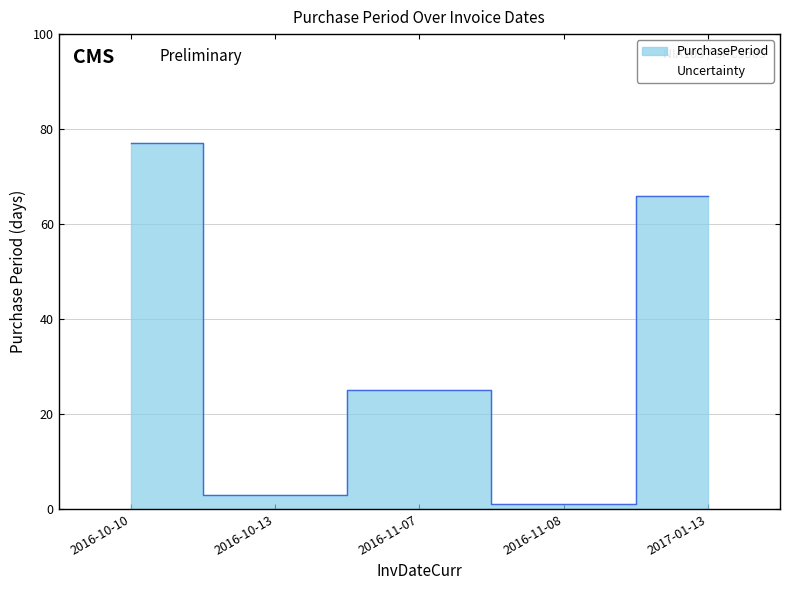

What is the label of the 5th point from the left?

2017-01-13